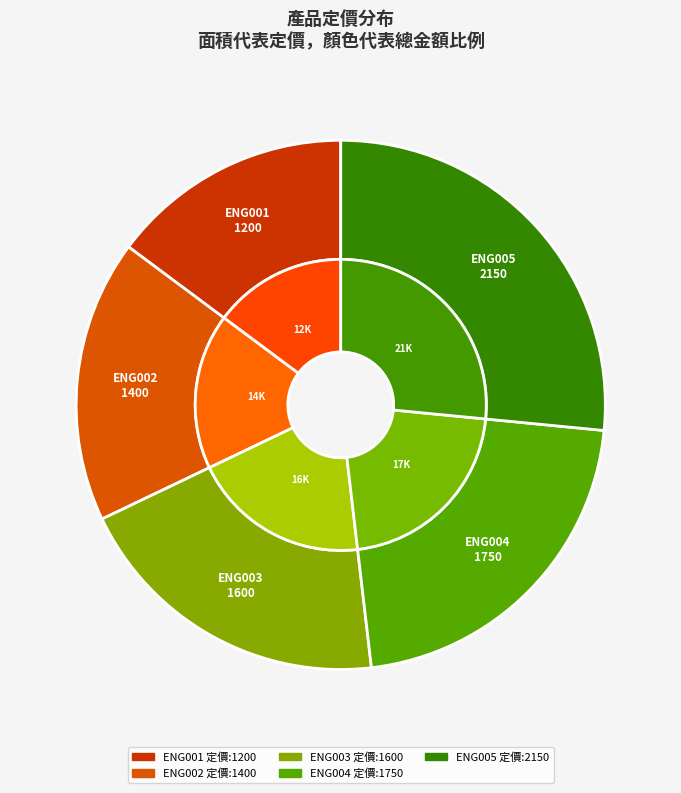

To the nearest percent, what percentage of the pie is ENG004?

22%